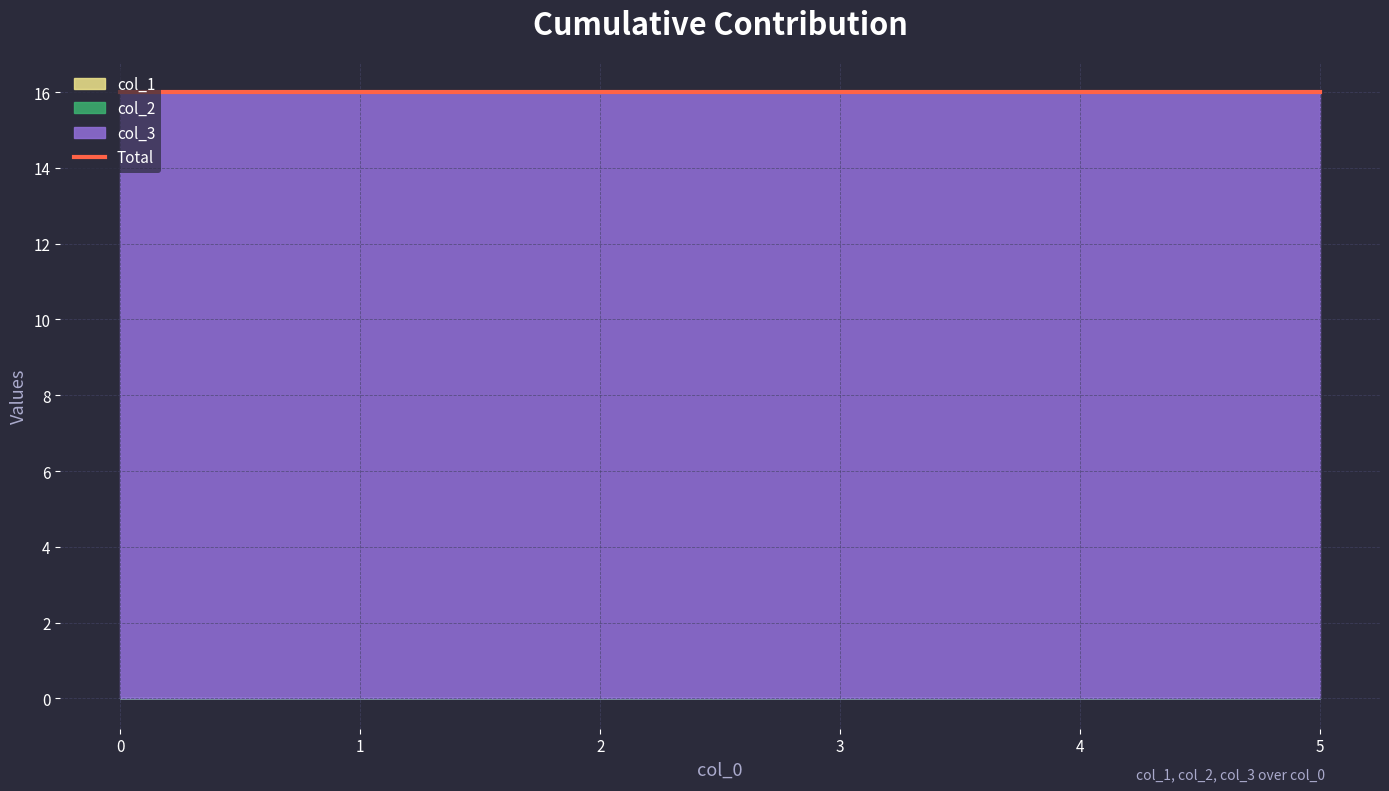

True or false: col_1 and col_2 cross at least once.

False